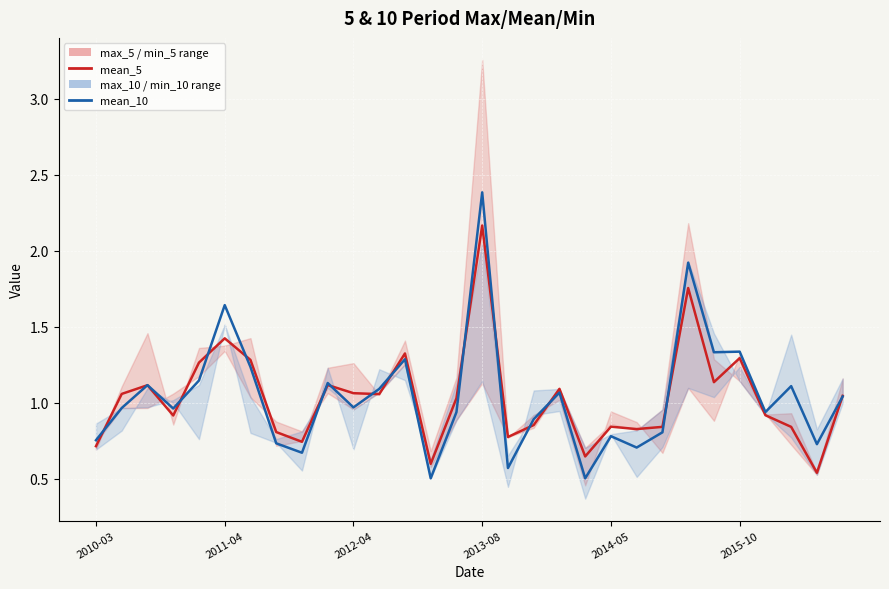

True or false: mean_5 (5-period) and mean_10 (10-period) cross at least once.

True